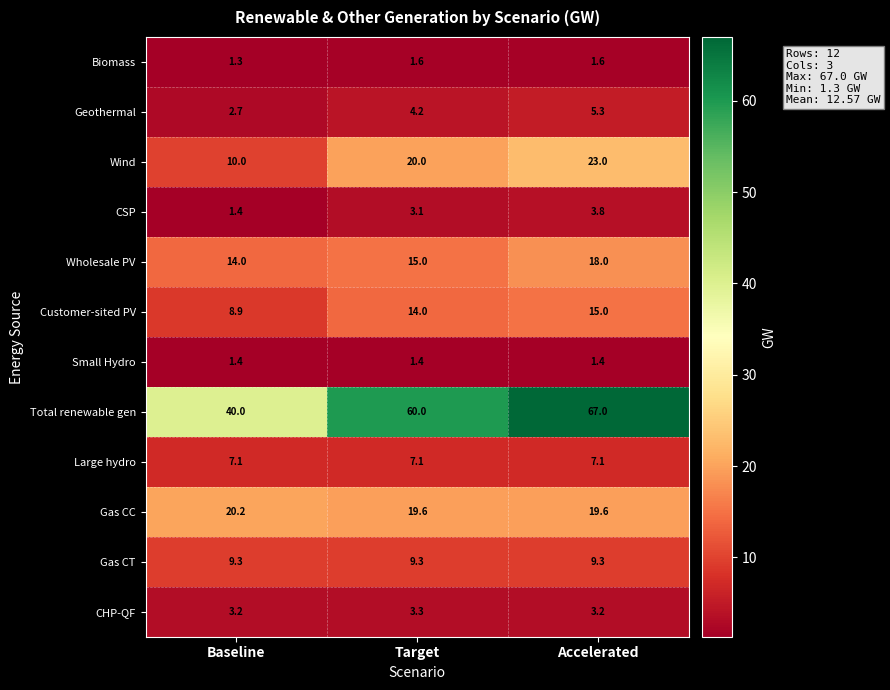

What is the minimum value for Small Hydro?

1.4